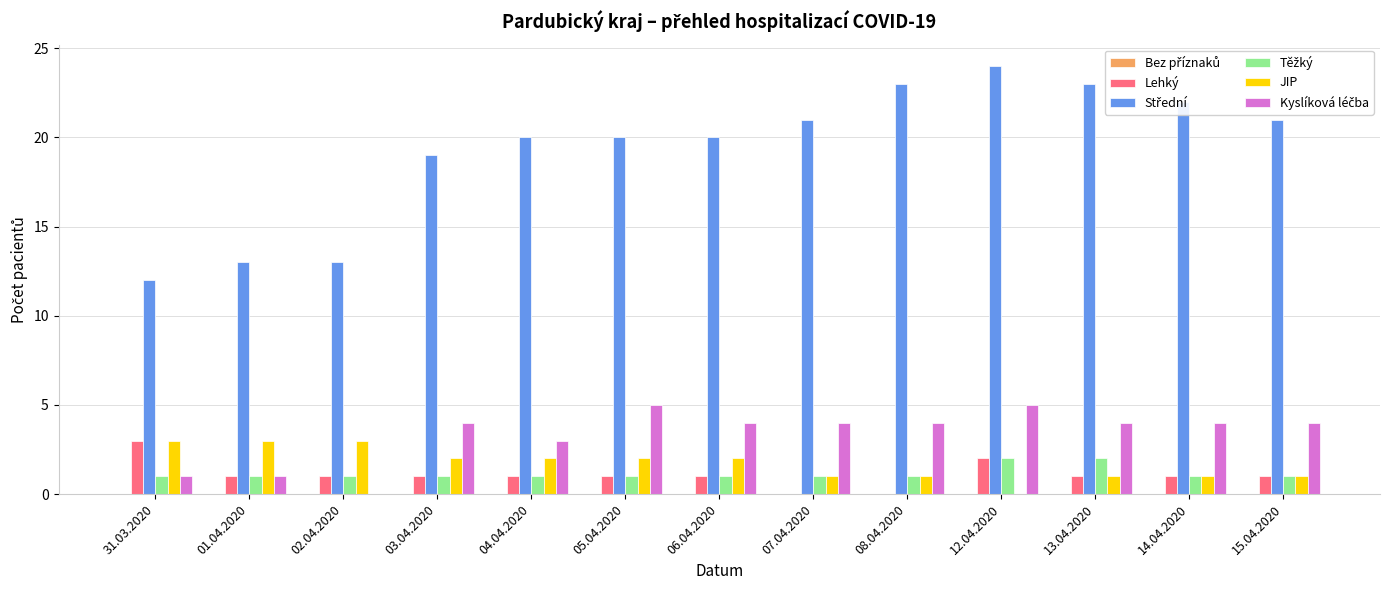

What is the greatest value displayed?

24